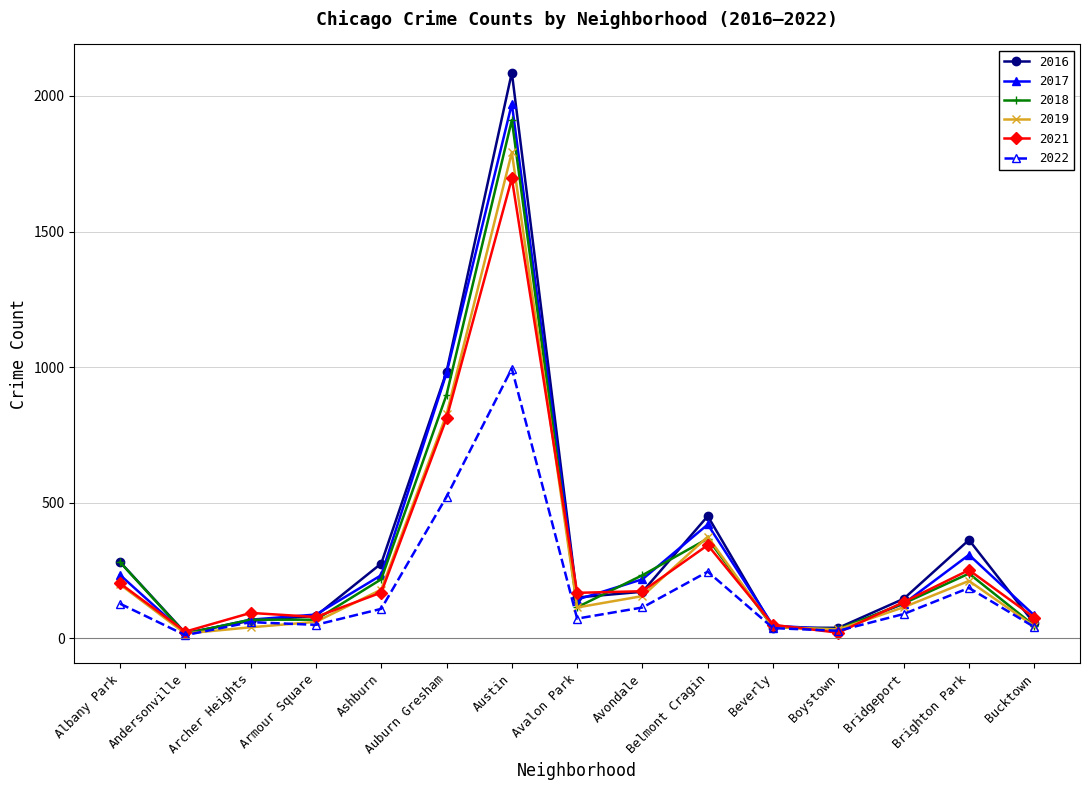

What is the approximate value of 2022 at Belmont Cragin?

246